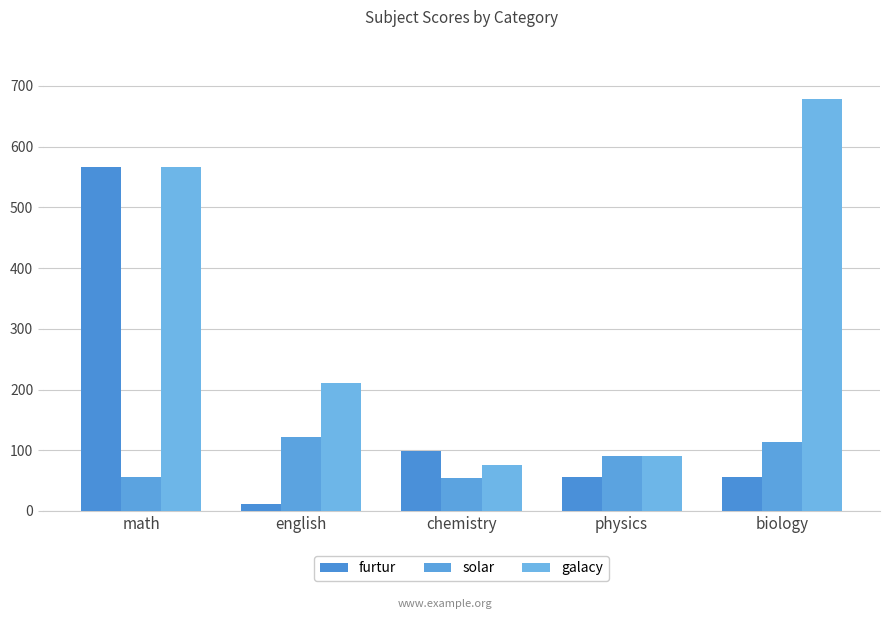

Rank the series by their maximum value, from lowest to highest.

solar, furtur, galacy